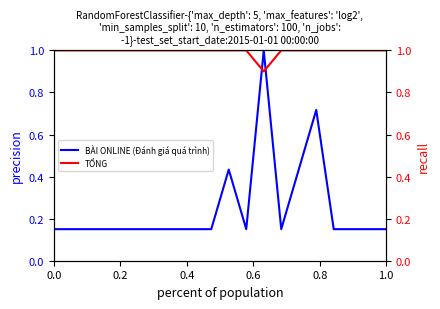

How many series are shown in this chart?

2